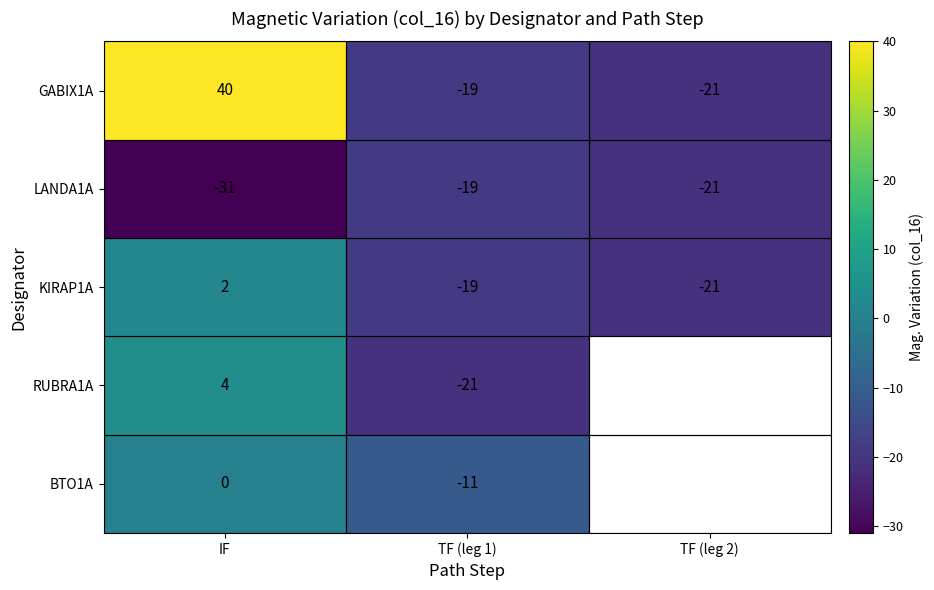

At which label is GABIX1A closest to 9?

TF (leg 1)